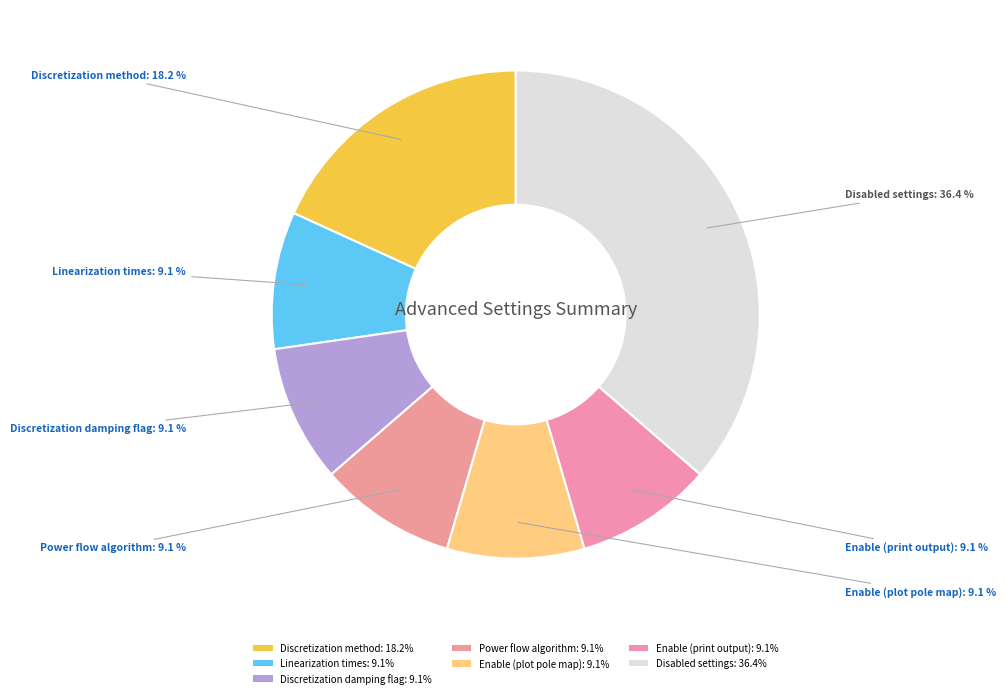

How many segments does this pie chart have?

7